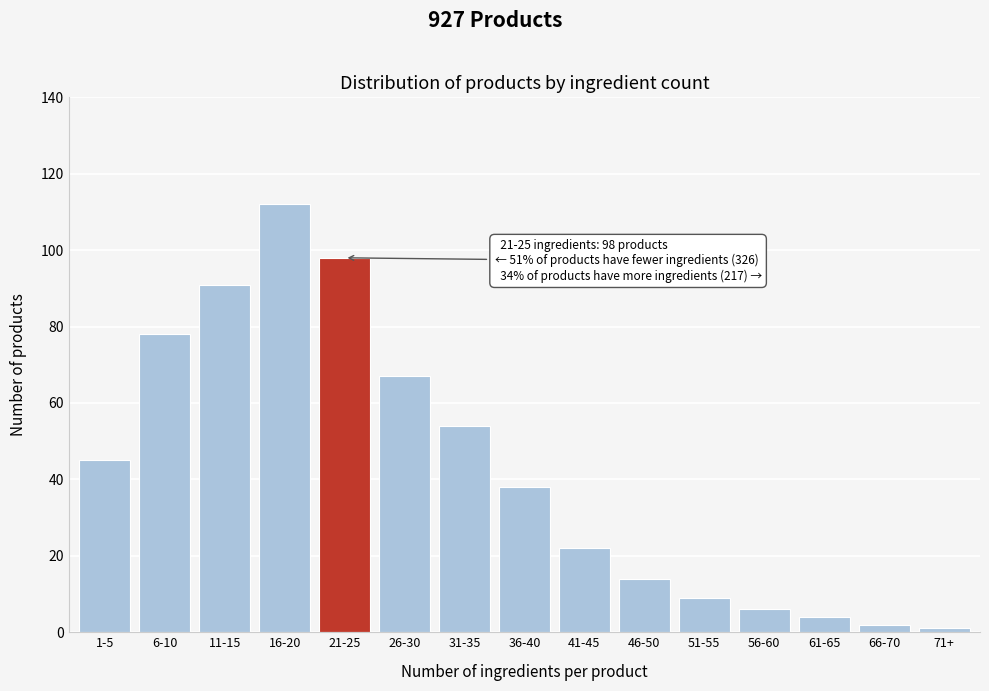

Reading right to left, extract all data points from this chart.

1	2	4	6	9	14	22	38	54	67	98	112	91	78	45